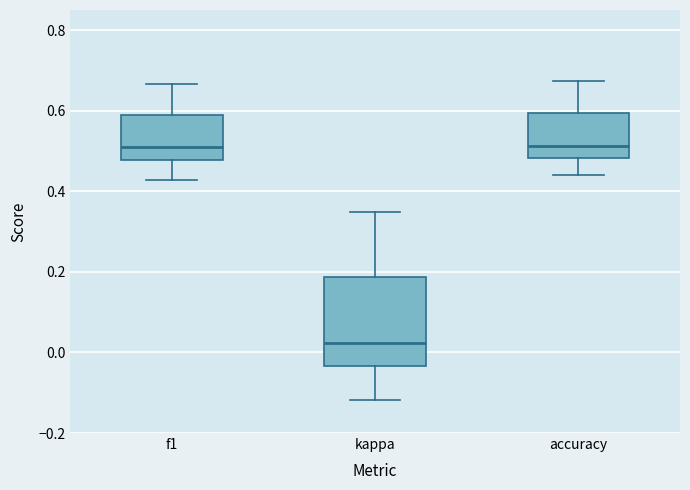

Comparing the boxes themselves (not the whiskers), which one is the tallest?

kappa